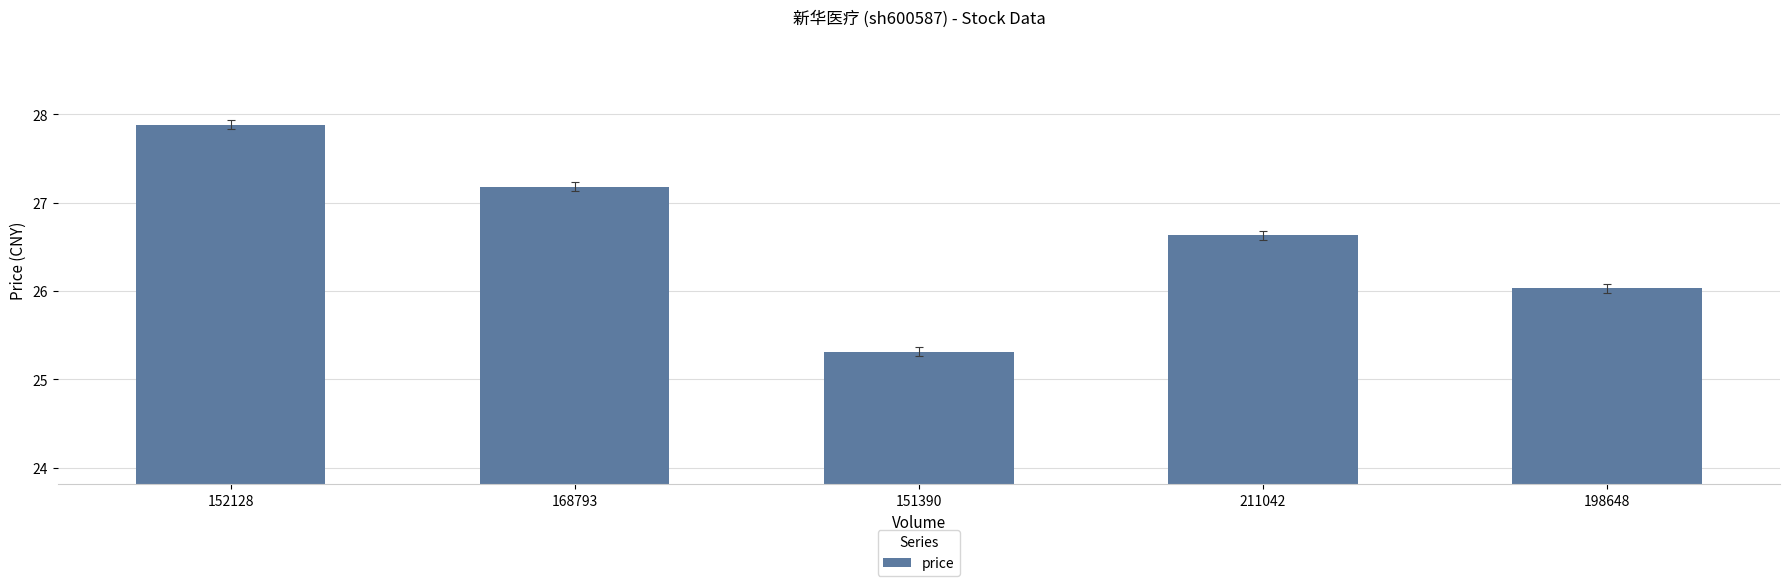

How many data points are less than 26?

1